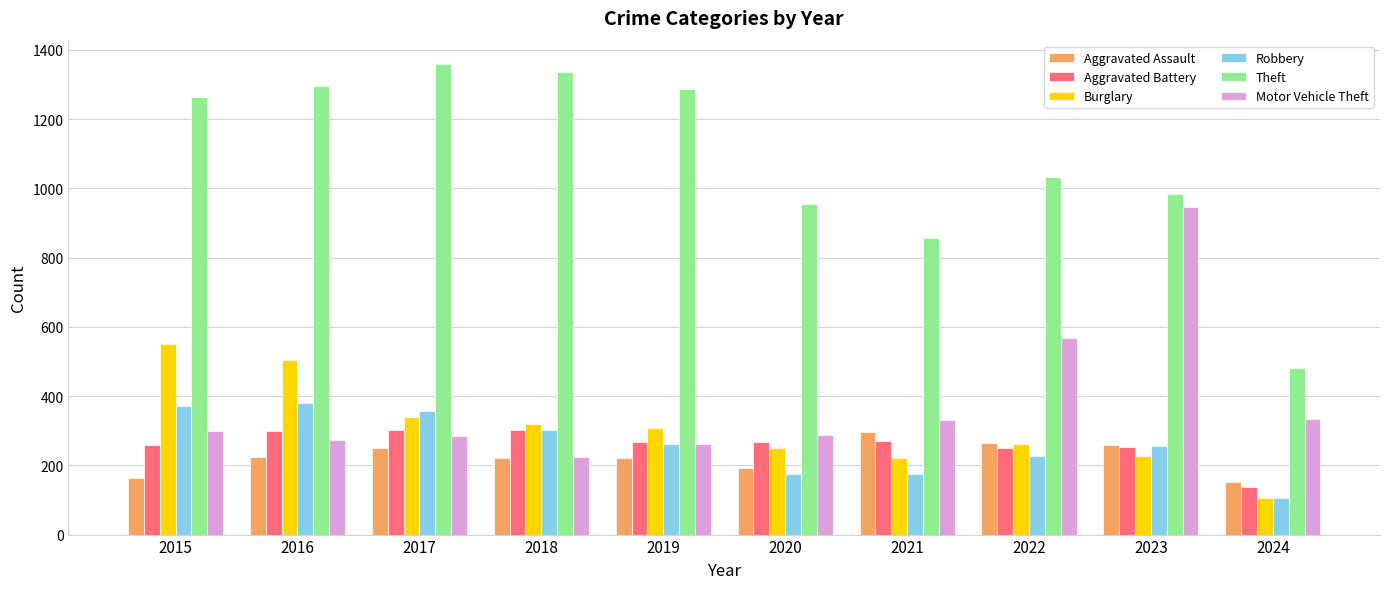

What is the smallest value displayed?

105